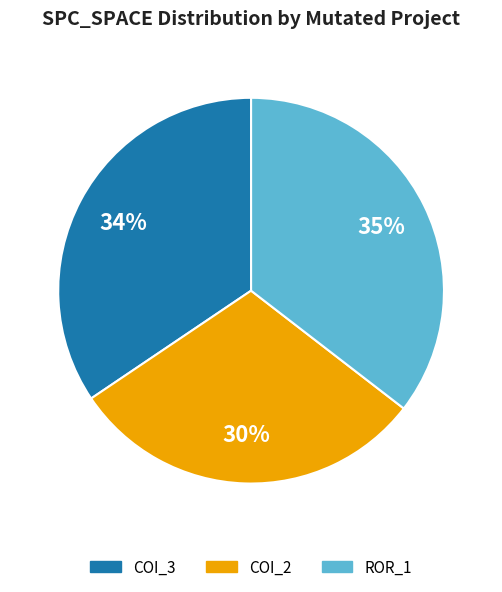

How many slices are in this pie chart?

3